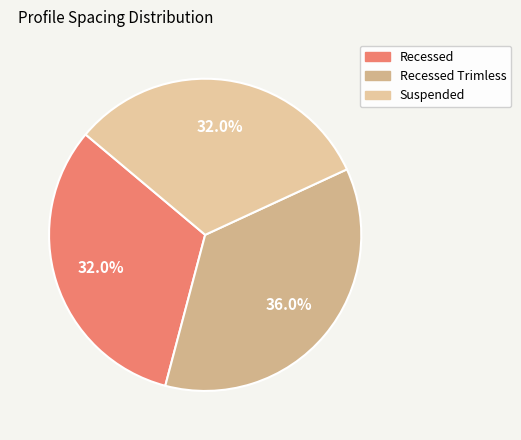

How many slices are in this pie chart?

3